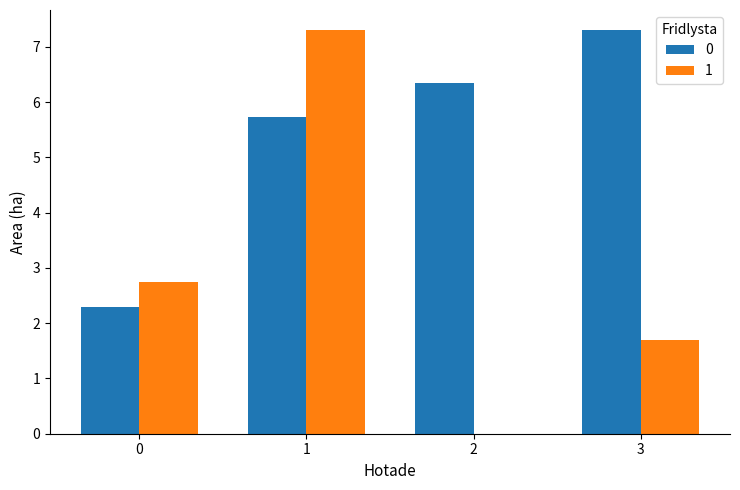

What is the difference between the second highest and minimum values in the 0 series?

4.1